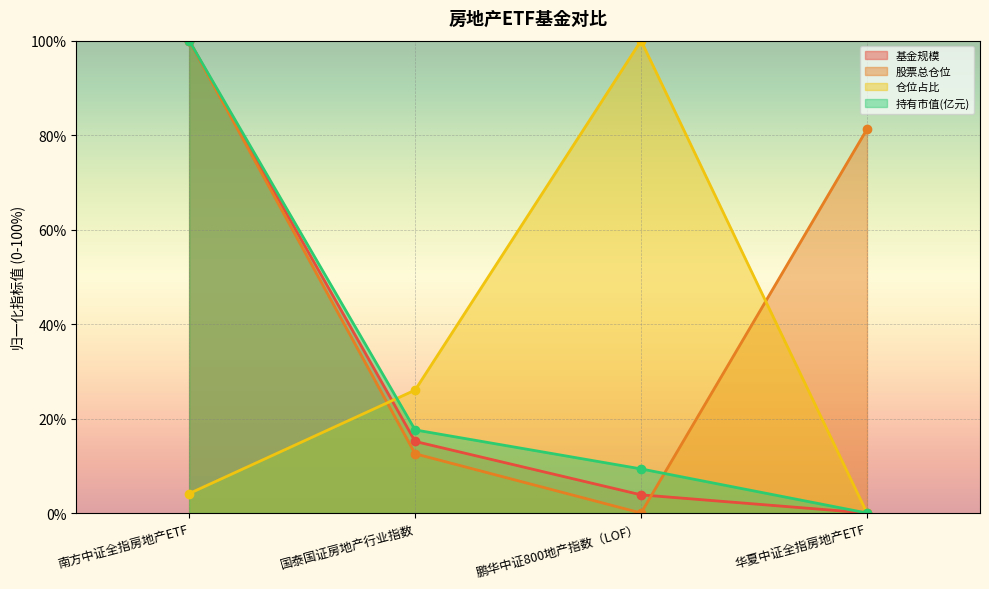

How many categories are shown in the chart?

4